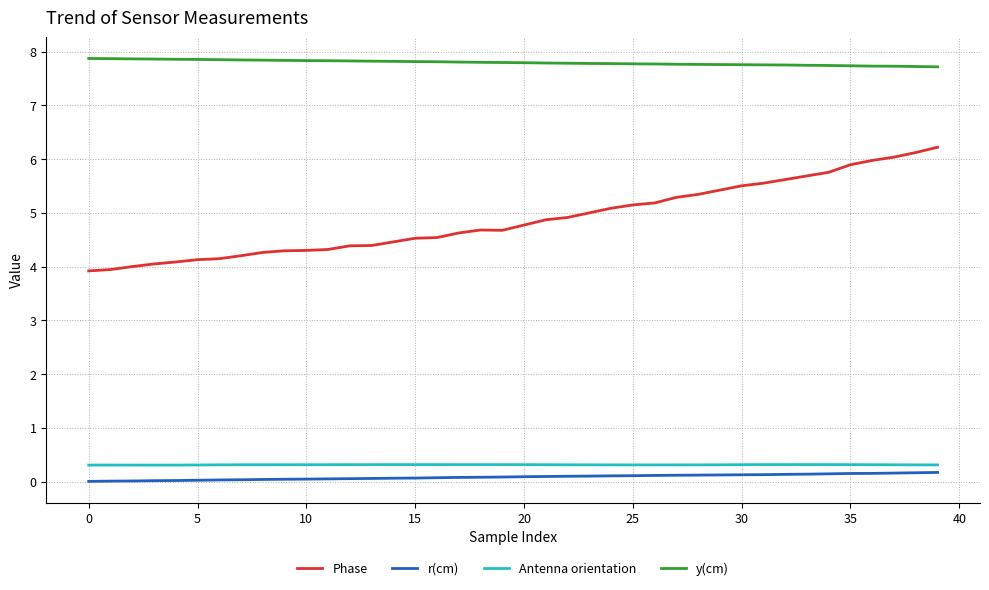

True or false: y(cm) and Antenna orientation intersect in this chart.

False